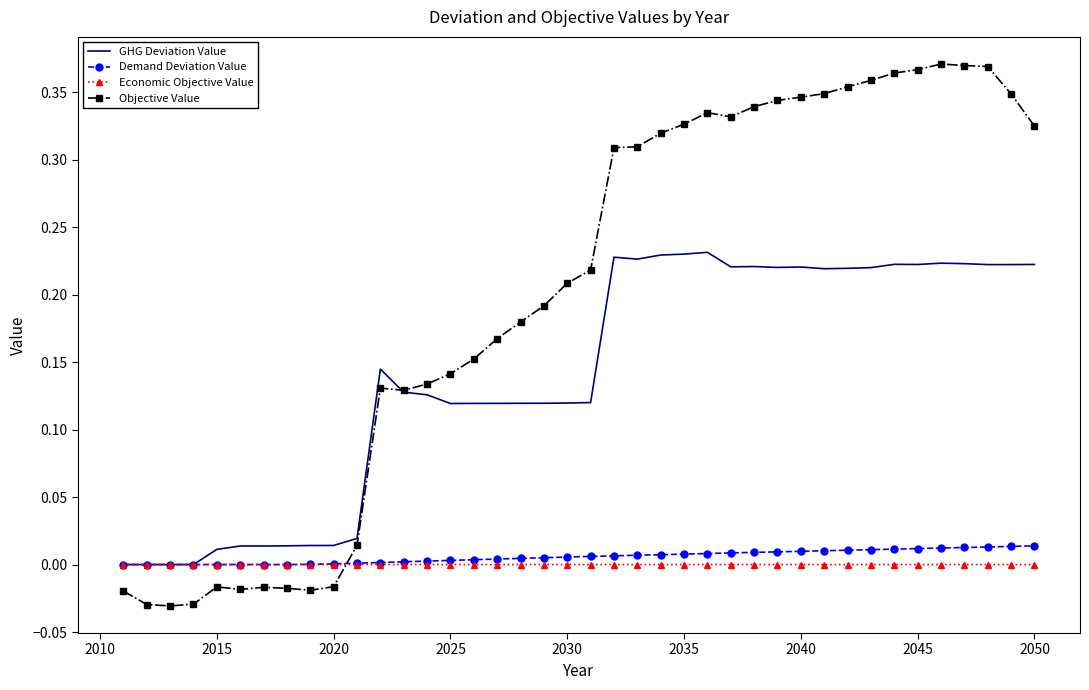

True or false: Demand Deviation Value and Objective Value cross at least once.

True